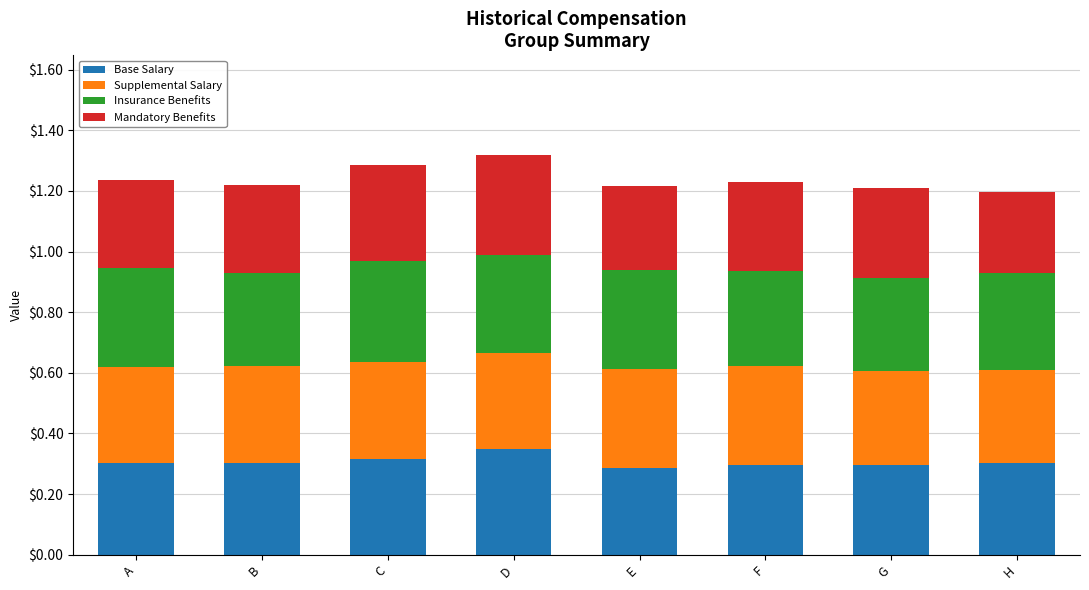

What is the total value across all series at A?

1.2